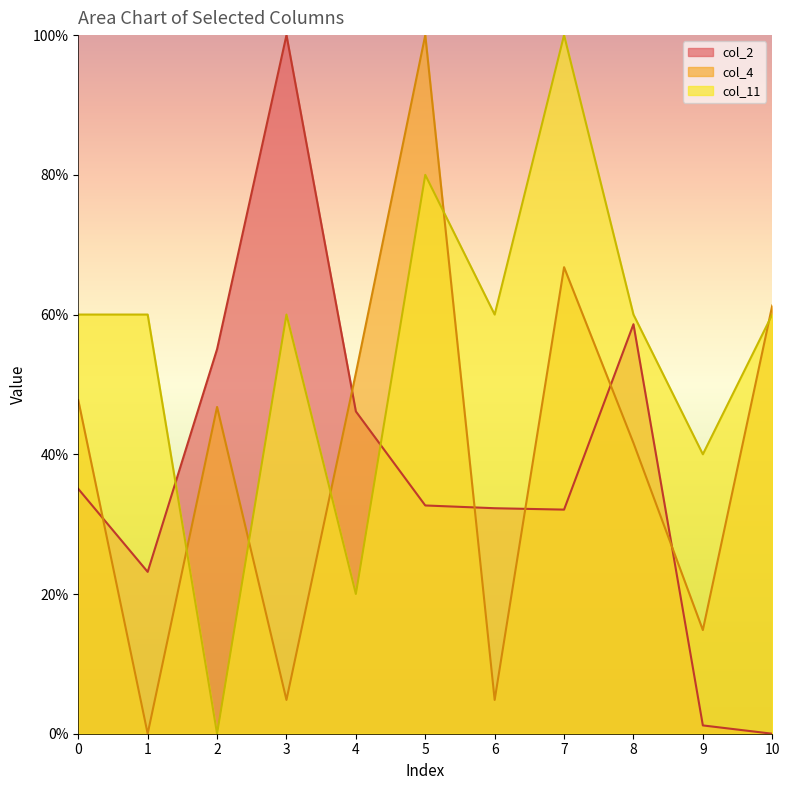

What is the sum of all col_11 values?

600.0